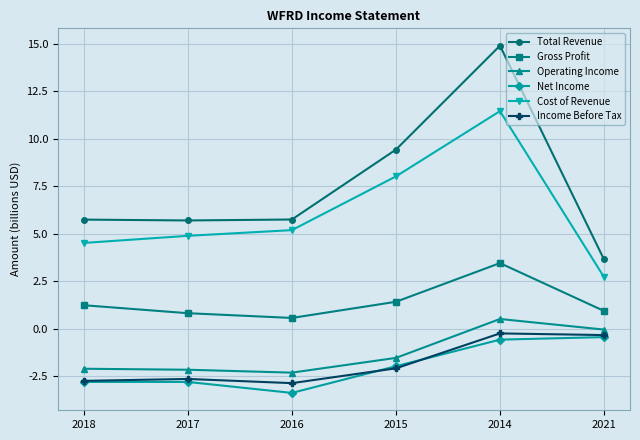

Which series has the largest total across all categories?

Total Revenue